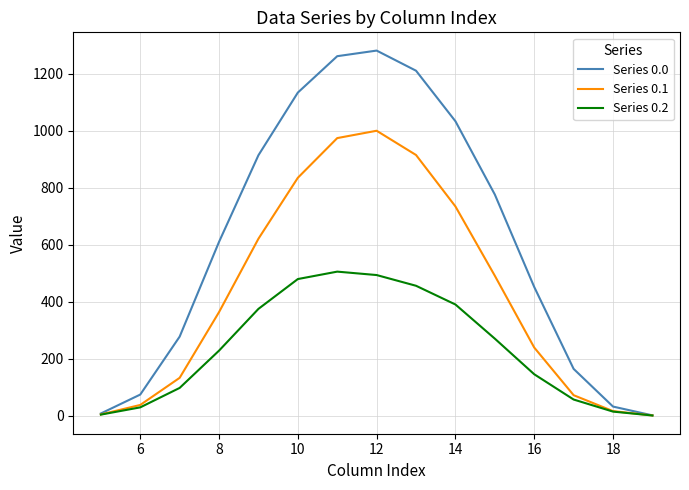

Which series has the largest total across all categories?

Series 0.0